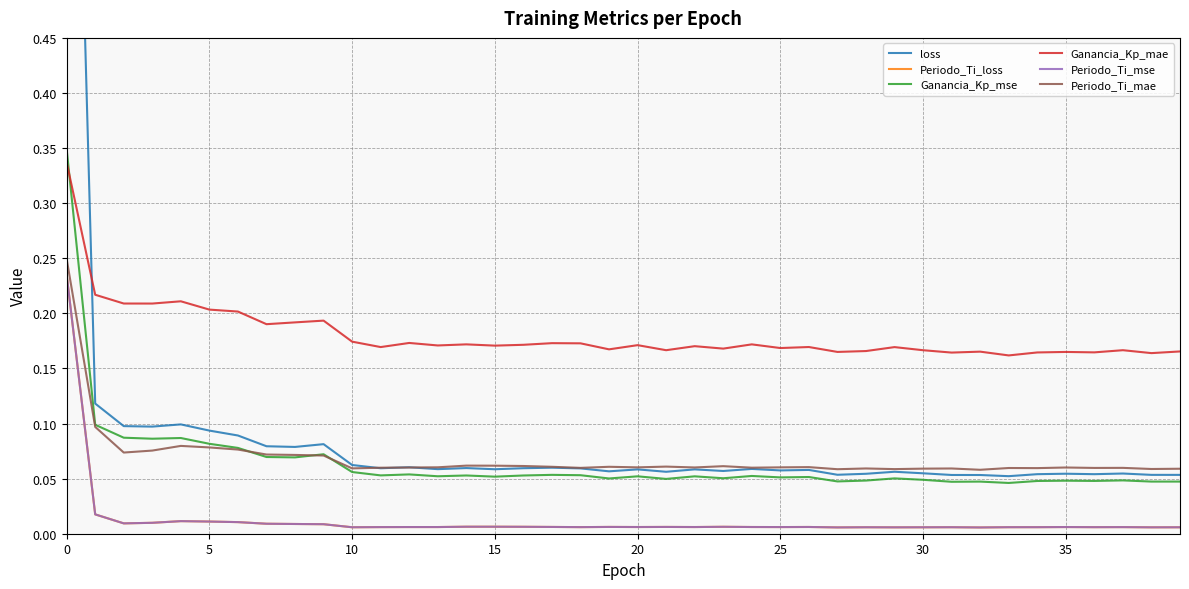

What is the total value across all series at 36?

0.3